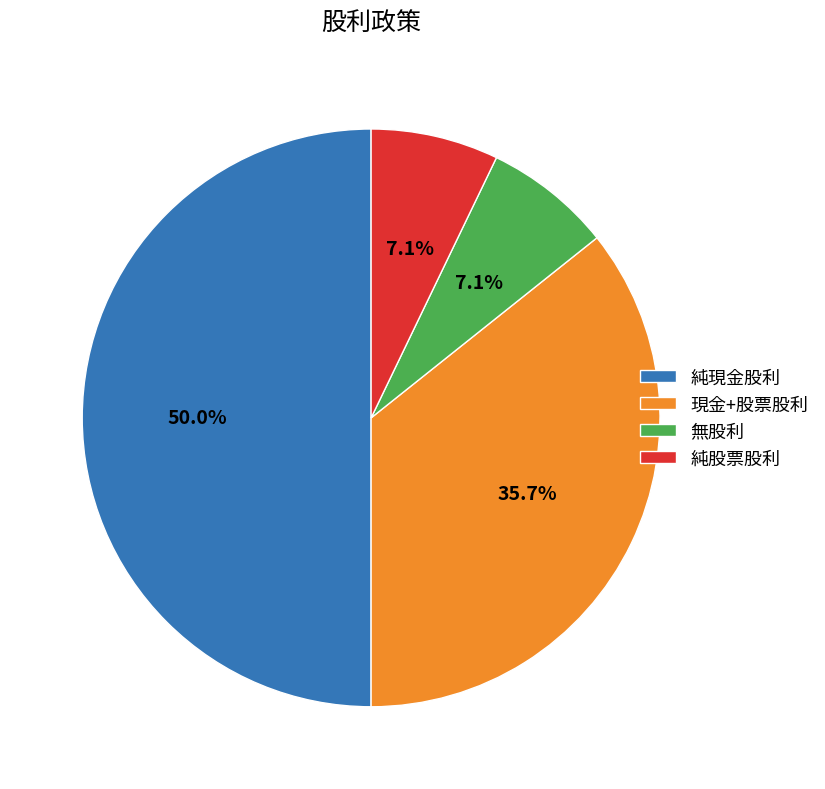

Which slice is the largest?

純現金股利